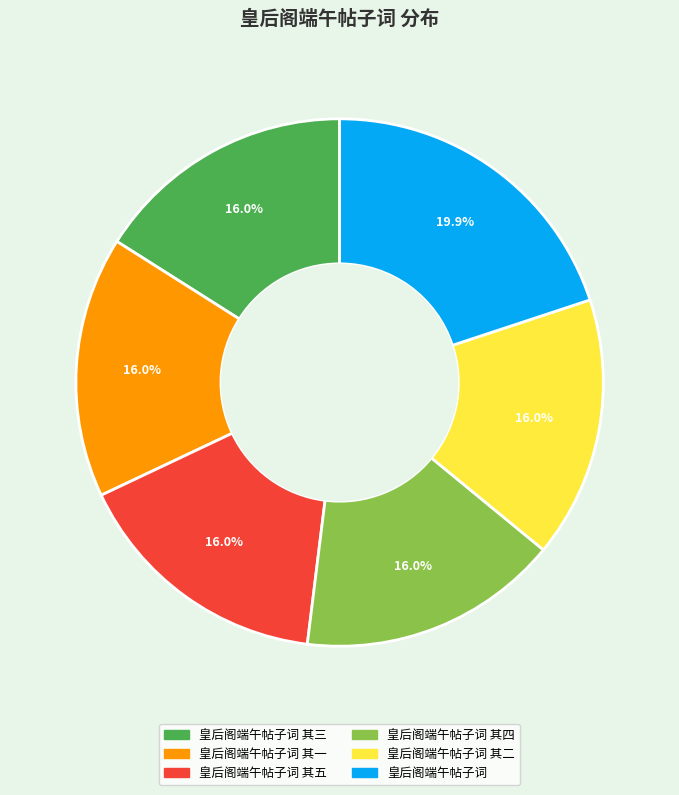

To the nearest percent, what is the average slice percentage?

17%